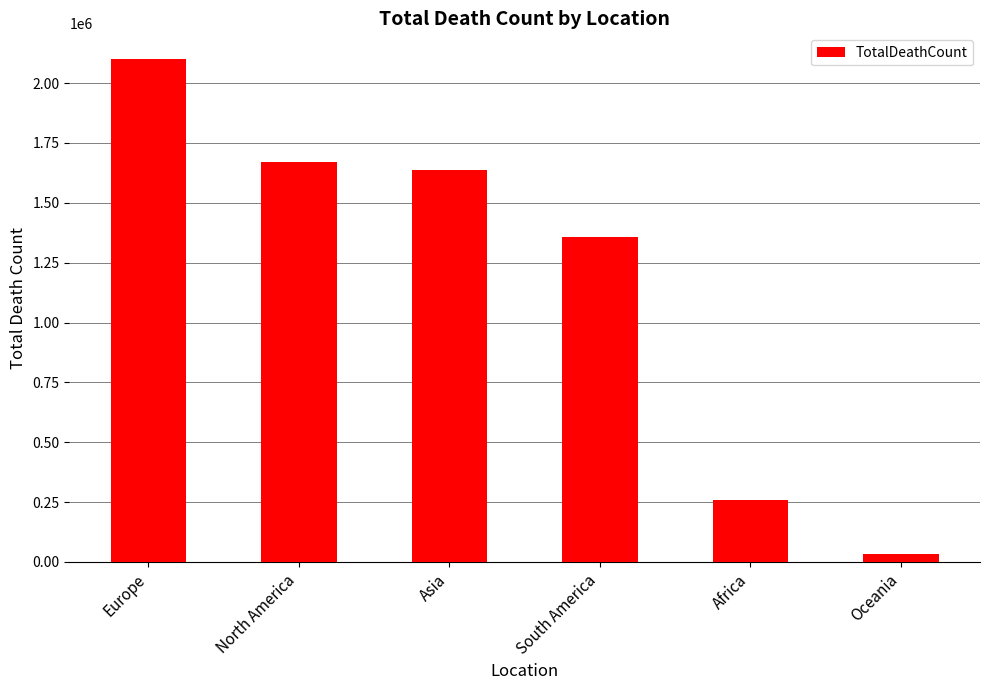

What is the ratio of the value at Europe to the value at Oceania?

63.7